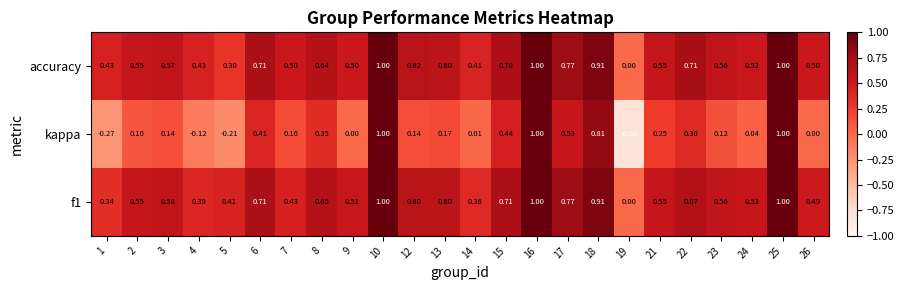

Between 6 and 16, which series saw the biggest shift?

kappa